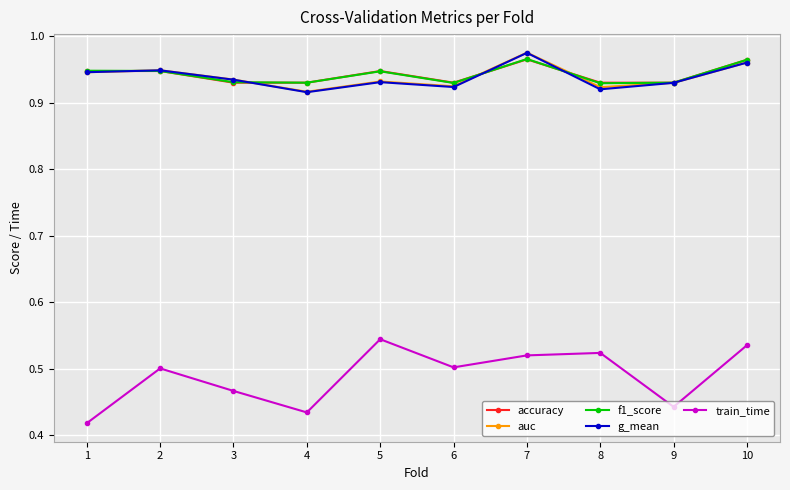

How many interior local valleys does the g_mean series have?

3